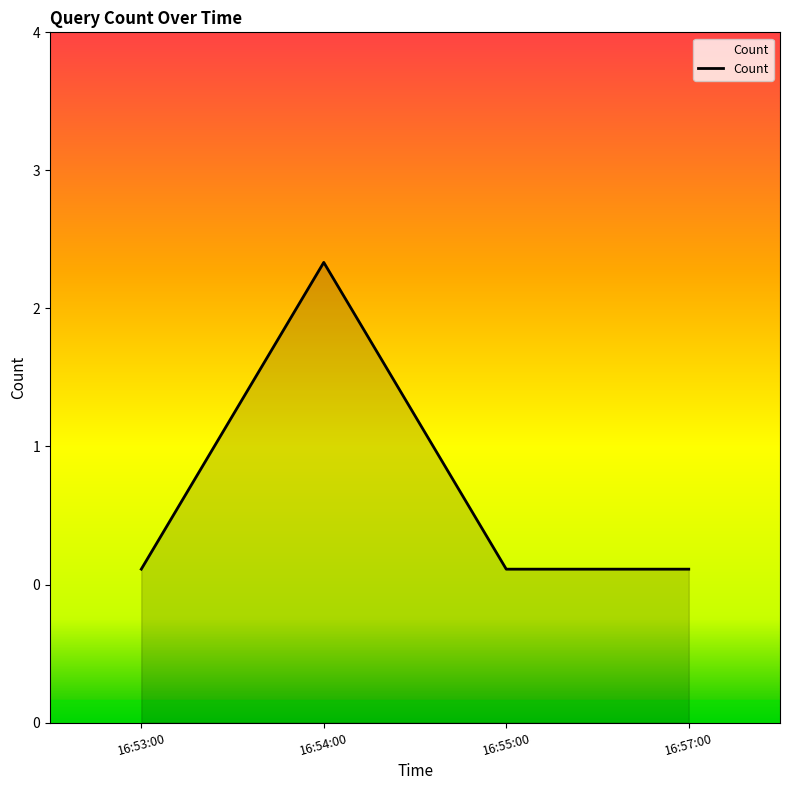

Rank the categories by value from lowest to highest.

16:53:00, 16:55:00, 16:57:00, 16:54:00